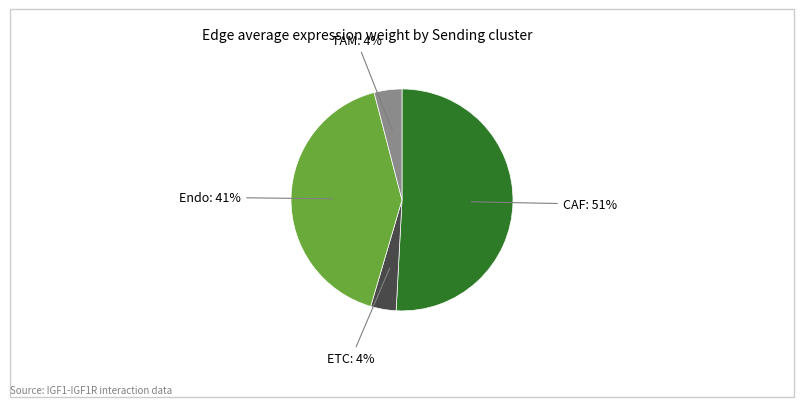

Does CAF account for over 50% of the chart?

Yes